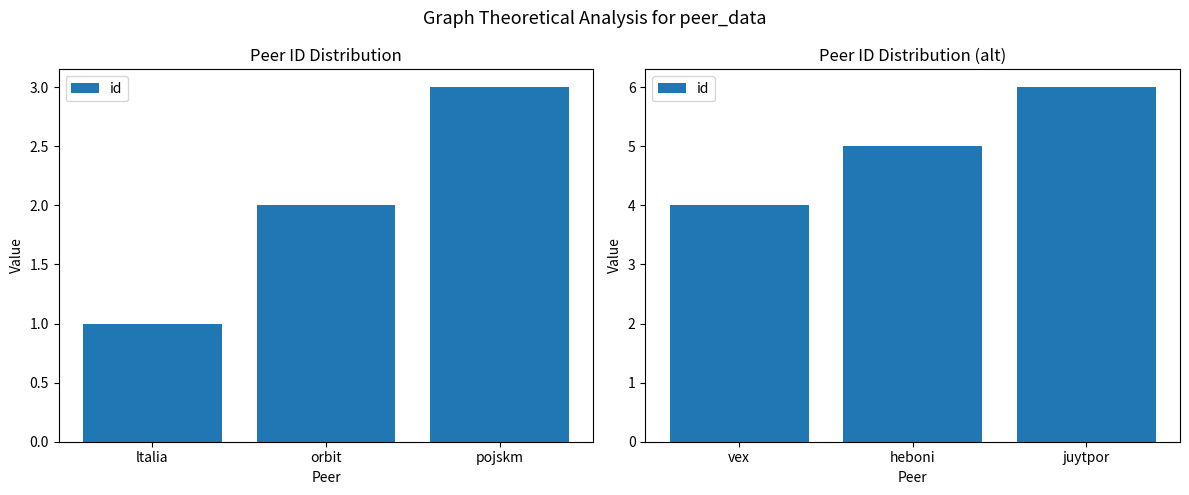

List the labels in order of value, largest first.

juytpor, heboni, vex